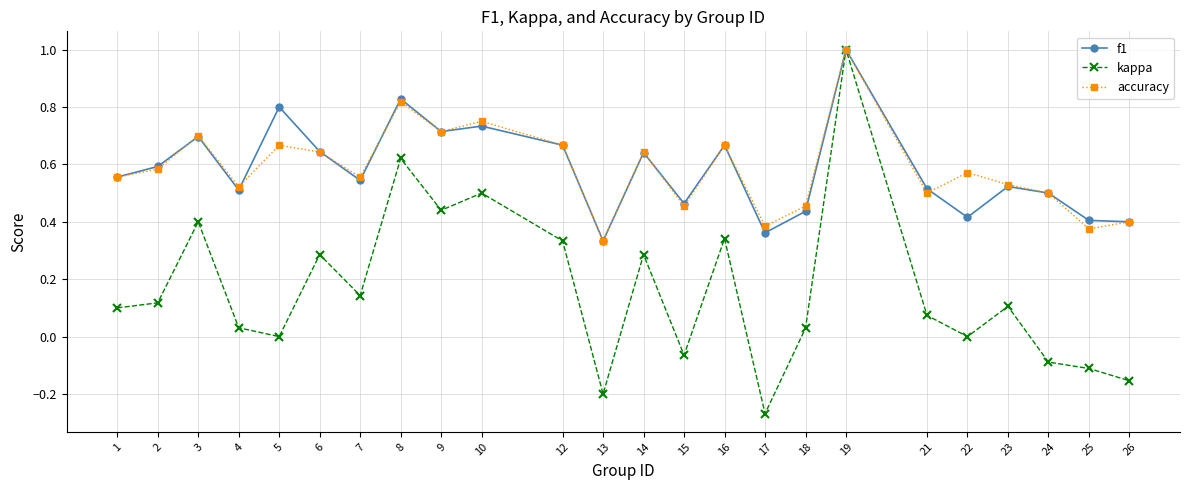

In f1, how many points are higher than both neighbors (excluding endpoints)?

8